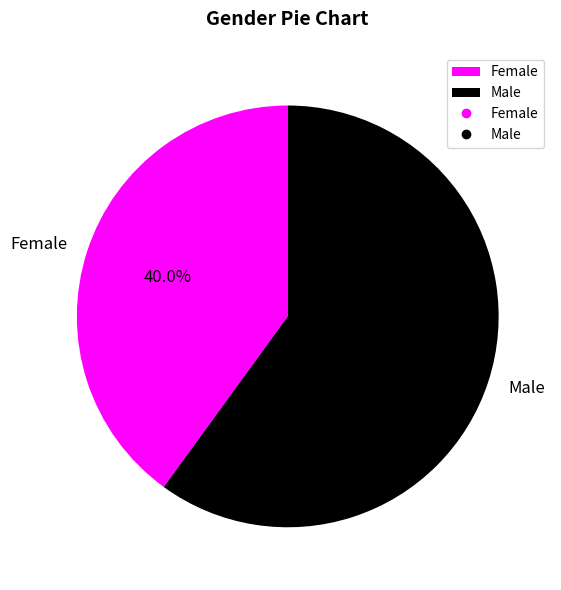

Is it true that Female is 45% of the pie?

False